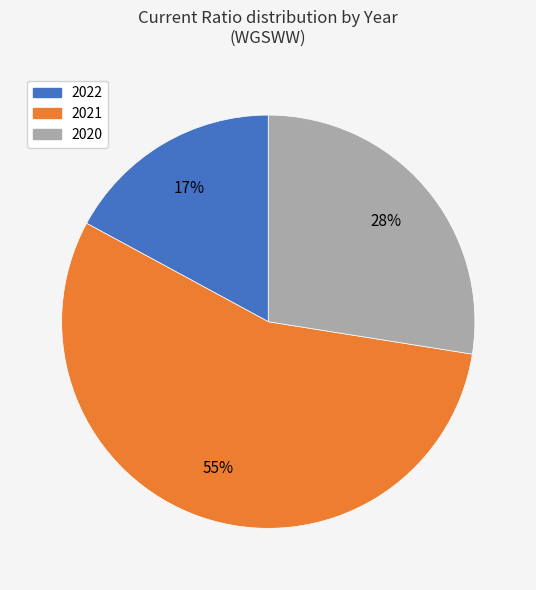

To the nearest percent, what is the difference between the largest and smallest slice percentages?

38%